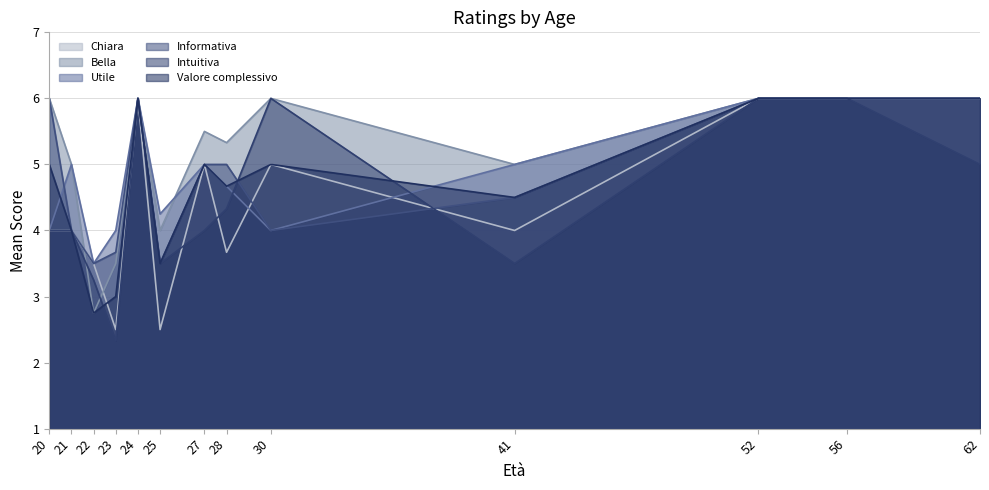

Count the number of data series in this chart.

6